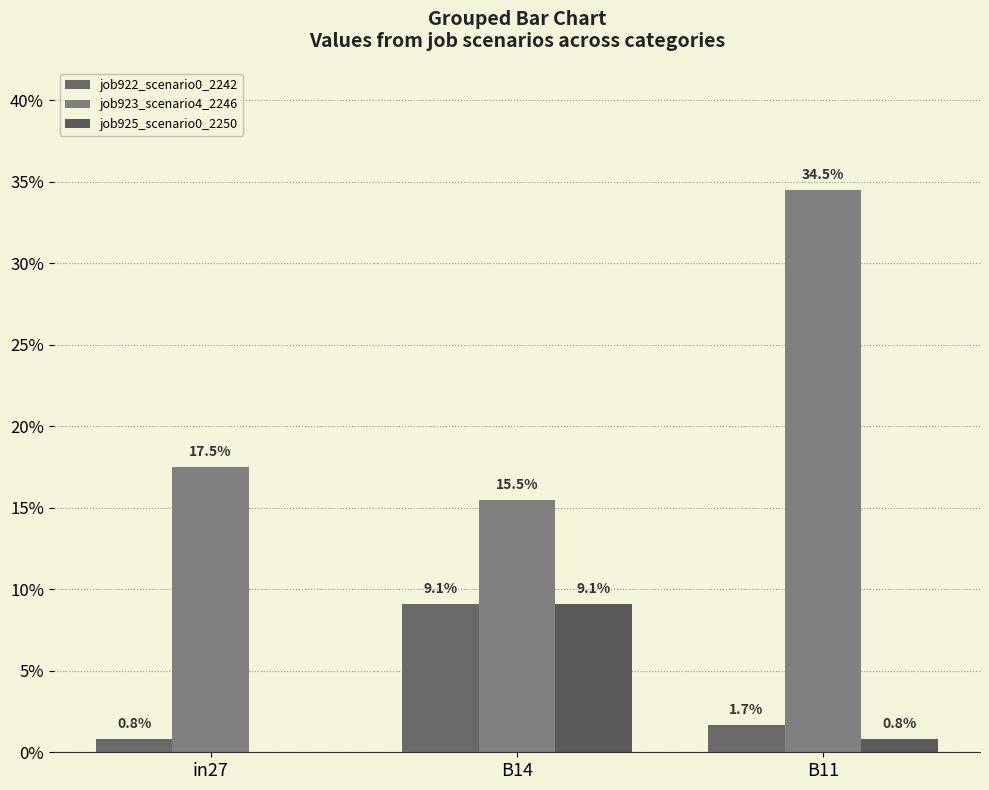

What is the difference between the job923_scenario4_2246 values at B11 and in27?

0.2